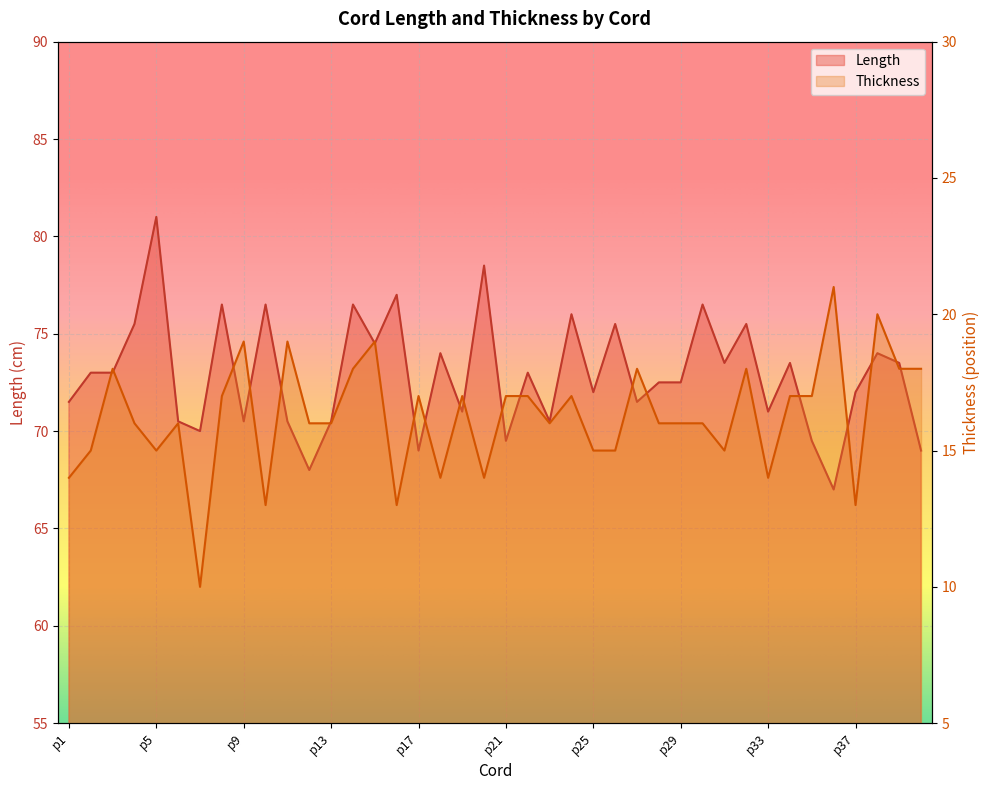

Which series has the largest range (max minus min)?

Length